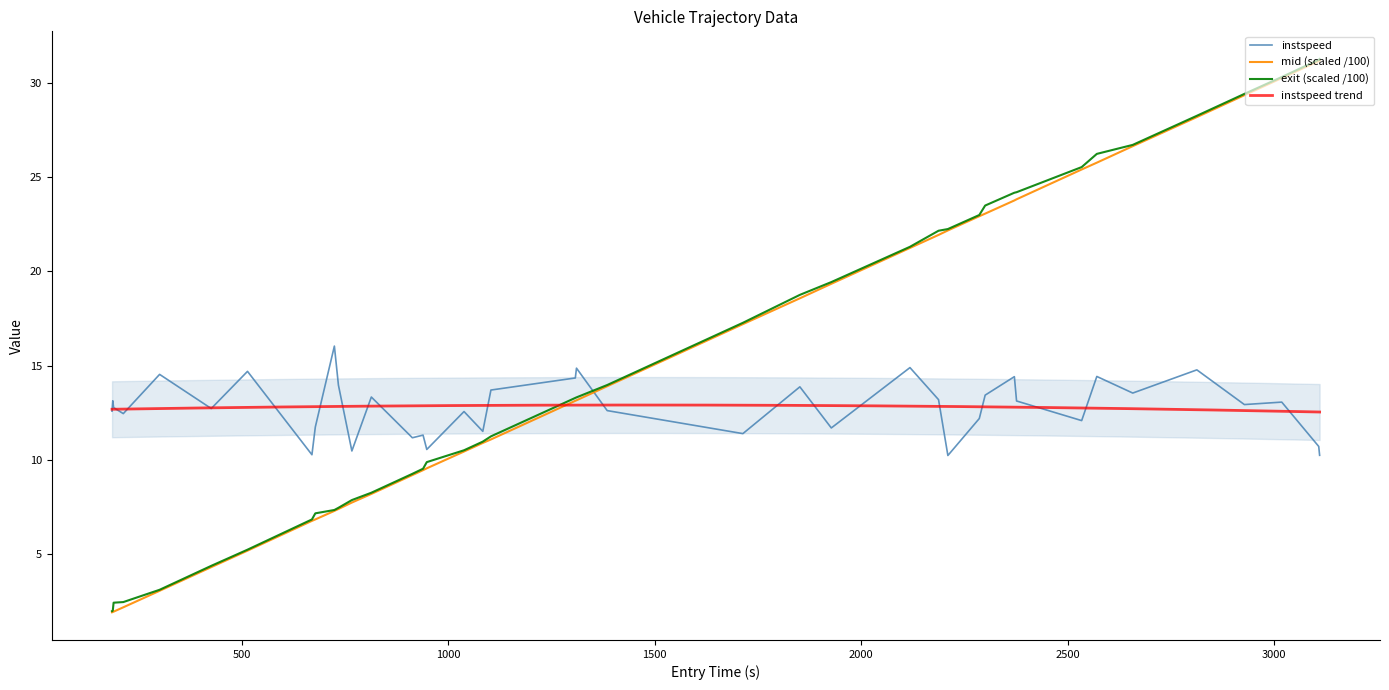

Reading left to right, list all the values displayed in this chart.

mid (scaled /100): 1.9	1.9	2.0	2.2	3.1	4.3	5.2	6.8	6.9	7.3	7.4	7.7	8.2	9.2	9.5	9.6	10.5	10.9	11.1	13.1	13.2	13.9	17.2	18.6	19.3	21.2	21.9	22.2	22.9	23.1	23.8	23.8	25.4	25.8	26.6	28.2	29.3	30.3	31.2	31.2
instspeed: 12.6	13.1	12.8	12.5	14.5	12.7	14.7	10.3	11.8	16.0	14.0	10.5	13.3	11.2	11.3	10.6	12.6	11.5	13.7	14.3	14.9	12.6	11.4	13.9	11.7	14.9	13.2	10.2	12.2	13.4	14.4	13.1	12.1	14.4	13.6	14.8	12.9	13.1	10.7	10.2
exit (scaled /100): 2.0	2.0	2.4	2.5	3.1	4.4	5.2	6.8	7.2	7.4	7.5	7.9	8.3	9.3	9.5	9.9	10.5	11.0	11.3	13.3	13.3	14.0	17.3	18.8	19.4	21.3	22.2	22.2	23.0	23.5	24.2	24.2	25.5	26.2	26.7	28.3	29.4	30.3	31.2	31.3